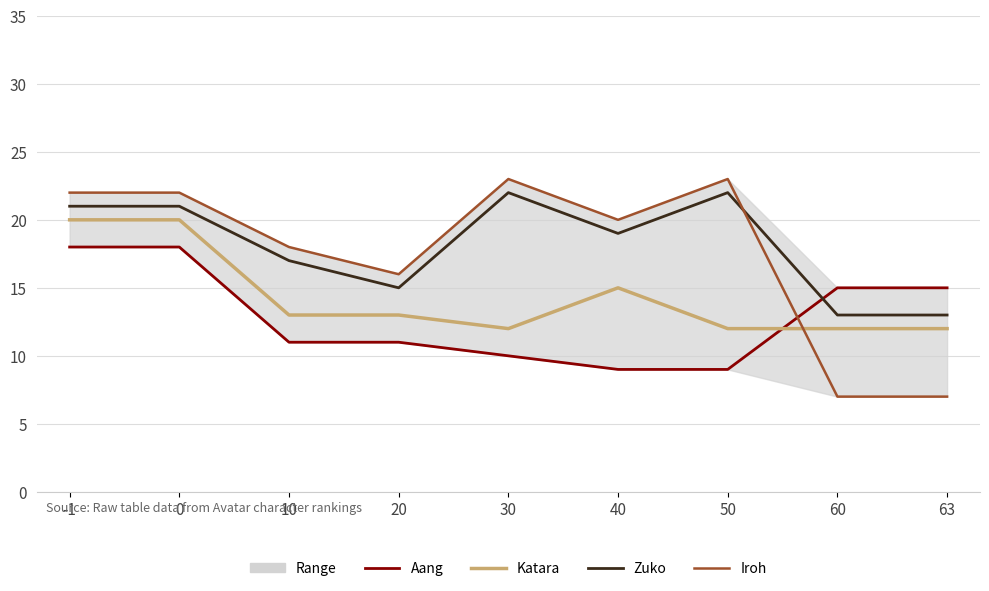

Which label corresponds to the largest value in the chart?

30